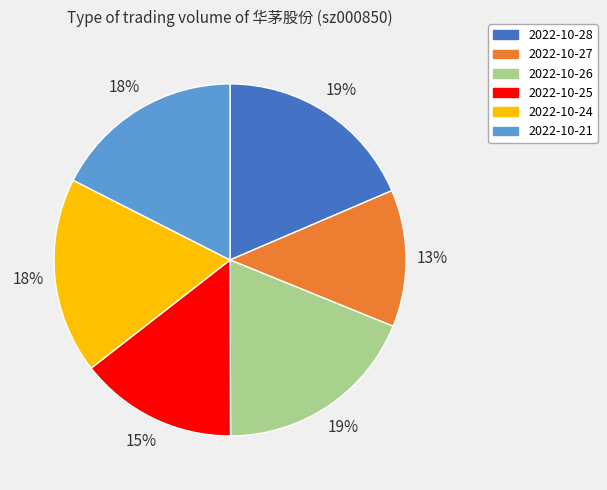

True or false: 2022-10-28 accounts for 27% of the total.

False